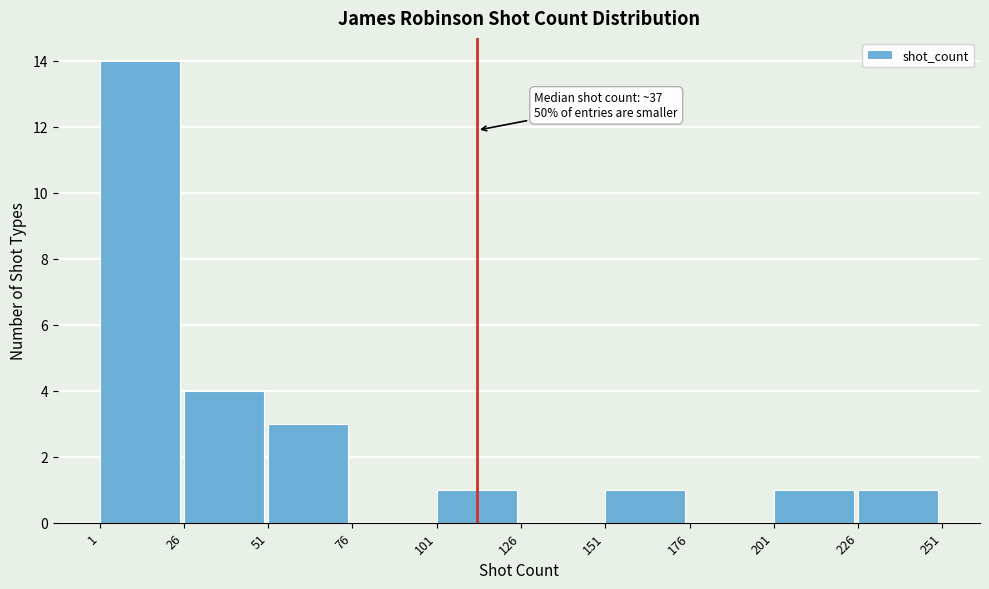

Which range on the x-axis has the tallest bar?

1 to 26